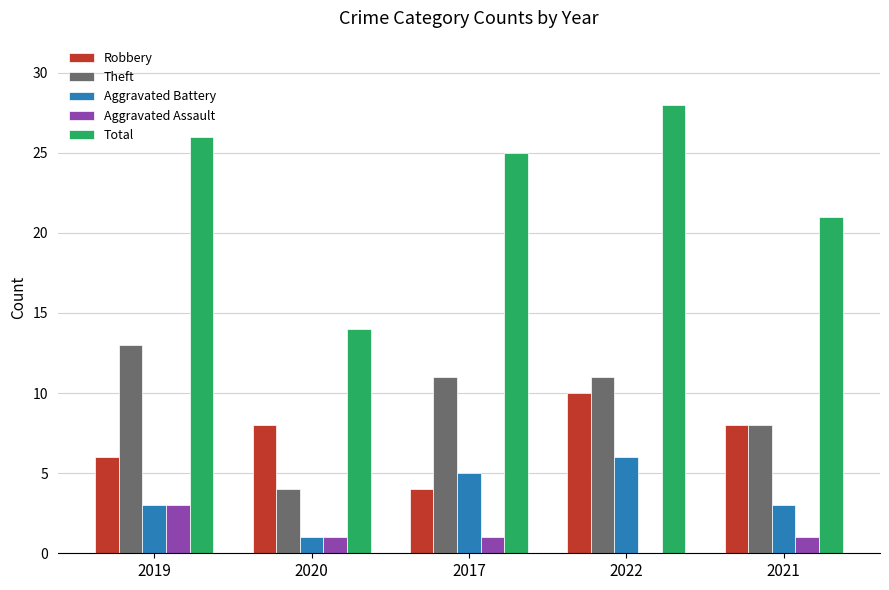

What are all the series names shown in the legend?

Robbery, Theft, Aggravated Battery, Aggravated Assault, Total